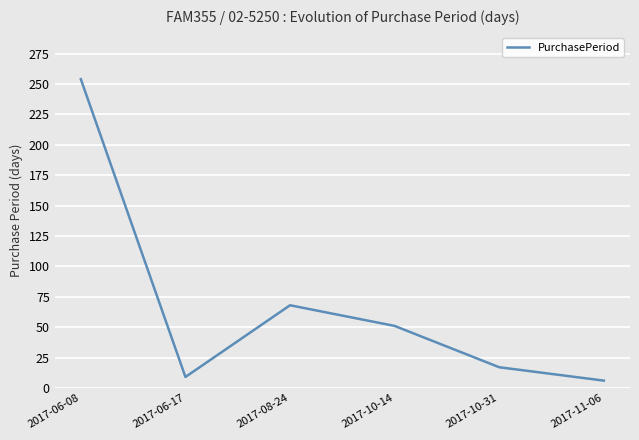

List the labels in order of value, smallest first.

2017-11-06, 2017-06-17, 2017-10-31, 2017-10-14, 2017-08-24, 2017-06-08